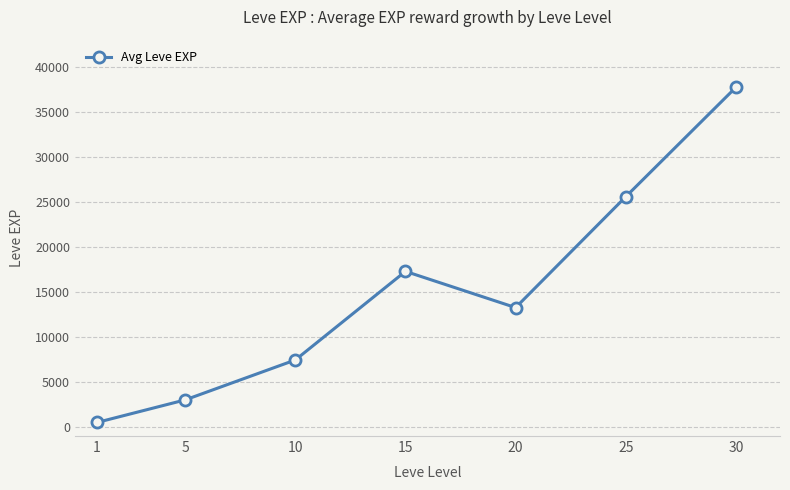

The chart shows a value of 17278 at 15. True or false?

True